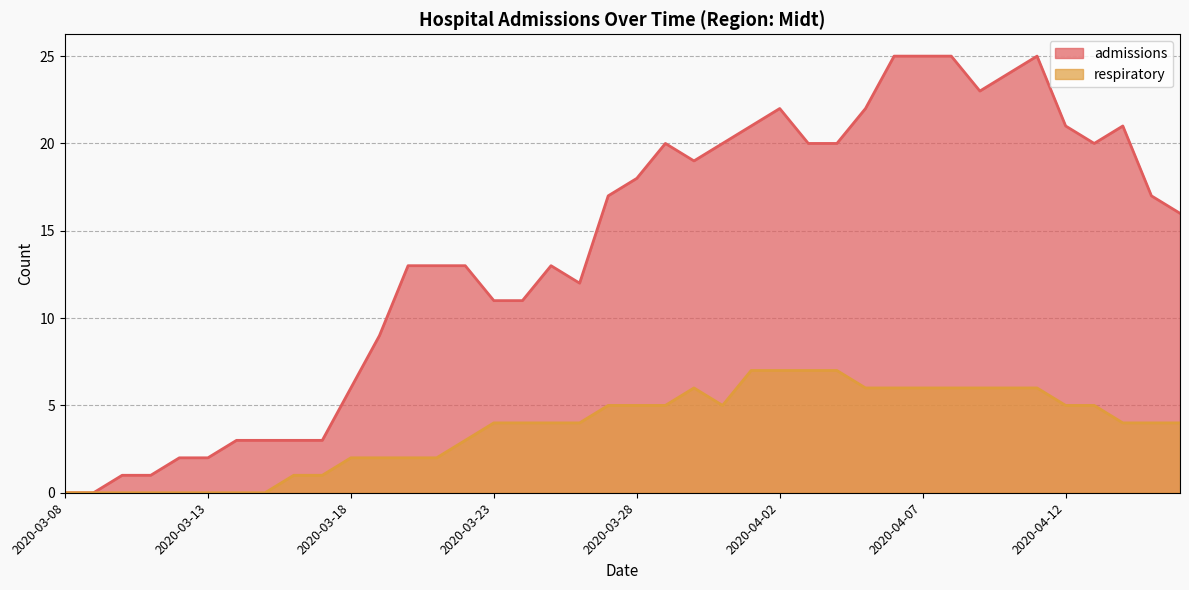

What are all the series names shown in the legend?

admissions, respiratory